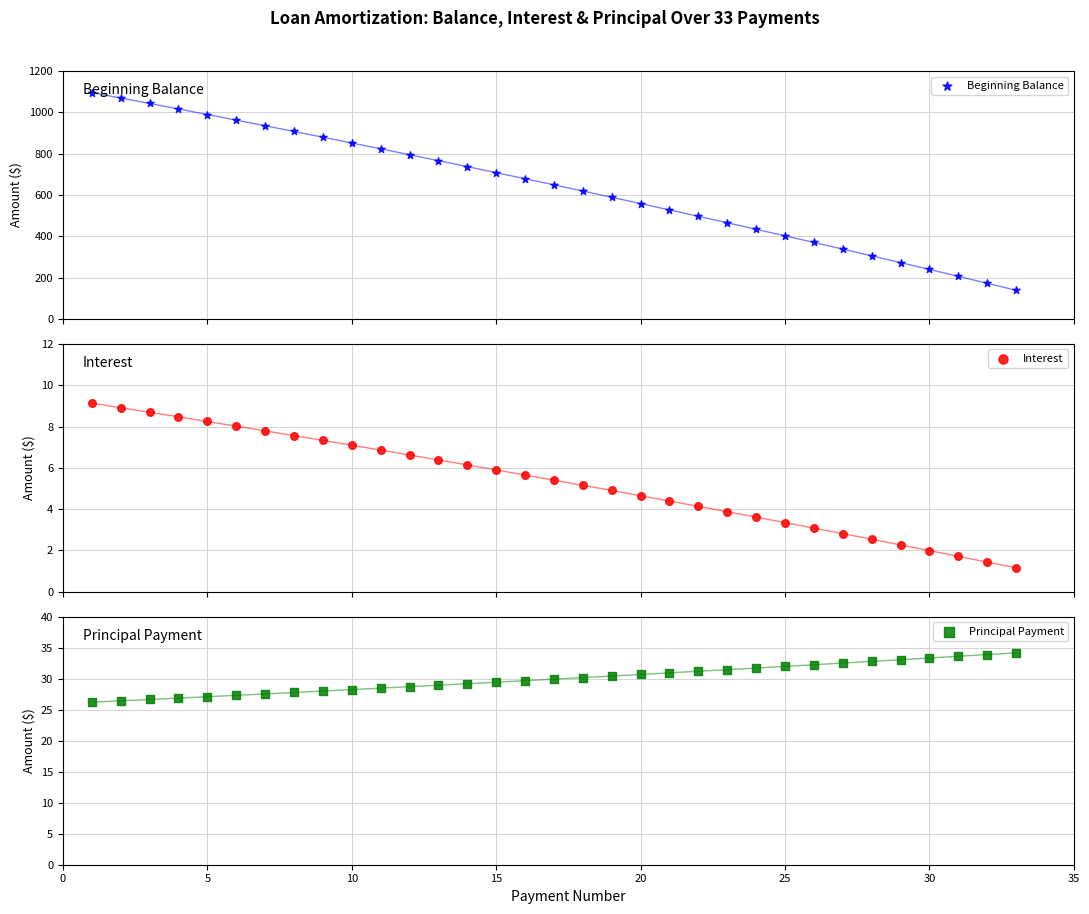

Which series has the largest Y range (max minus min)?

Beginning Balance